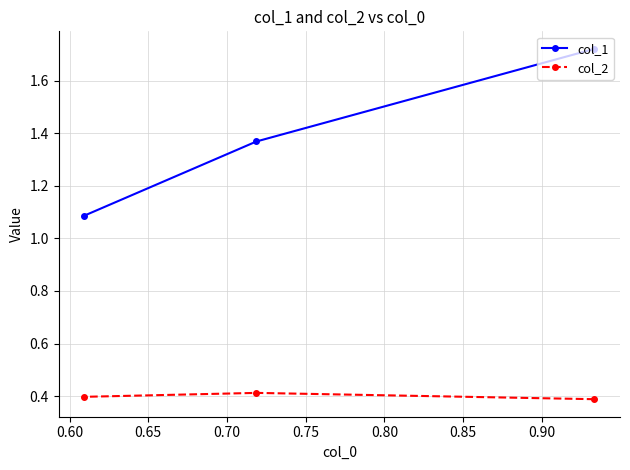

What is the greatest value displayed?

1.7